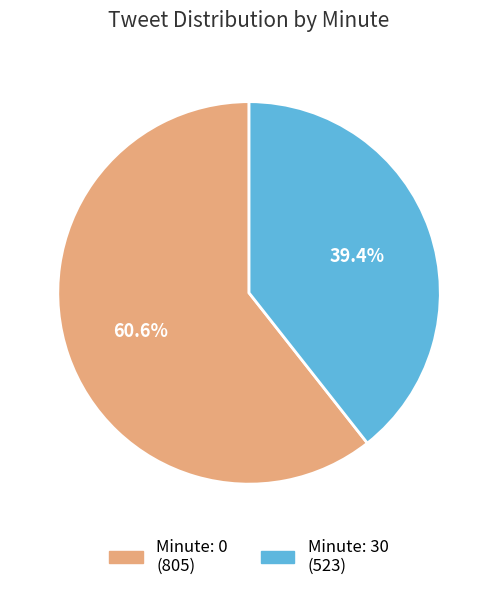

Is there a majority slice in this chart?

Yes